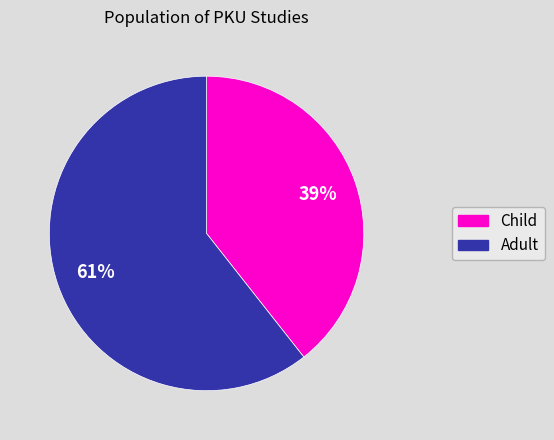

Does any single category account for the majority?

Yes